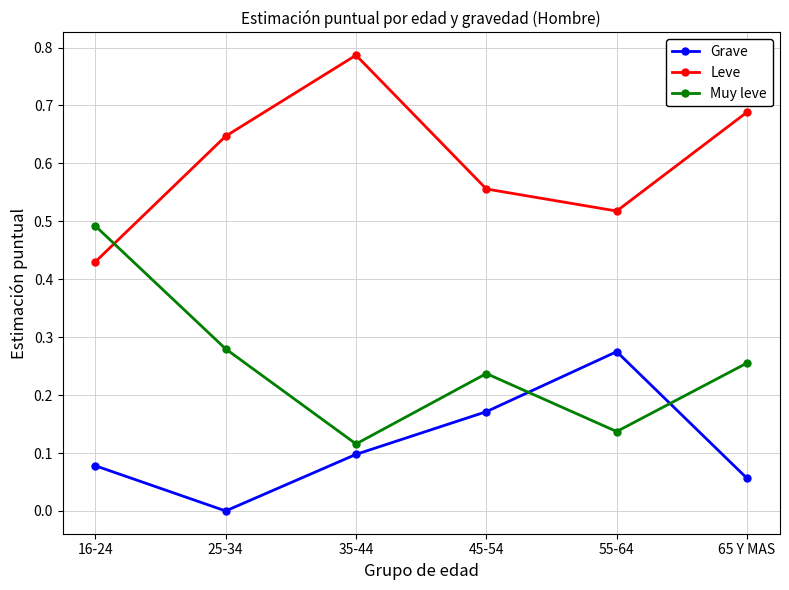

How many Leve values are between 0 and 1?

6